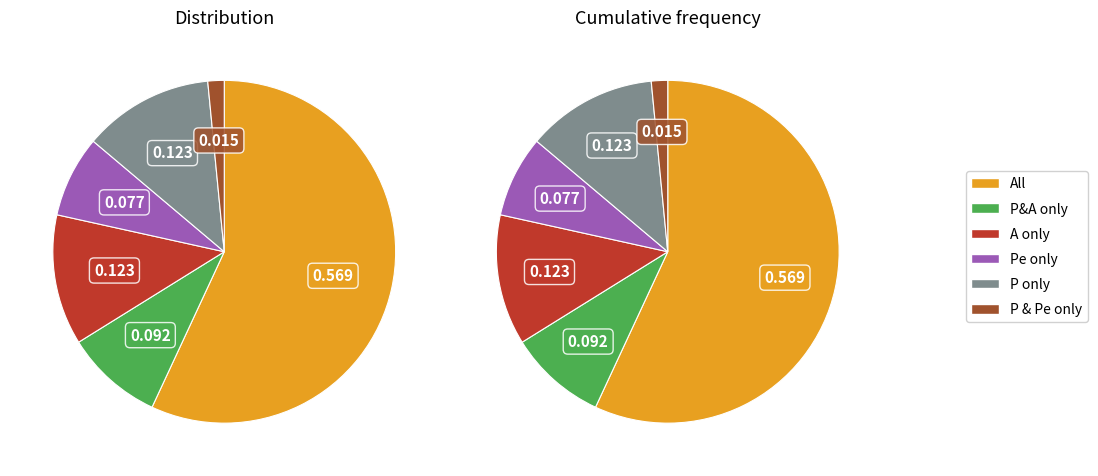

What is the total percentage of Pe only and All?

64.6%